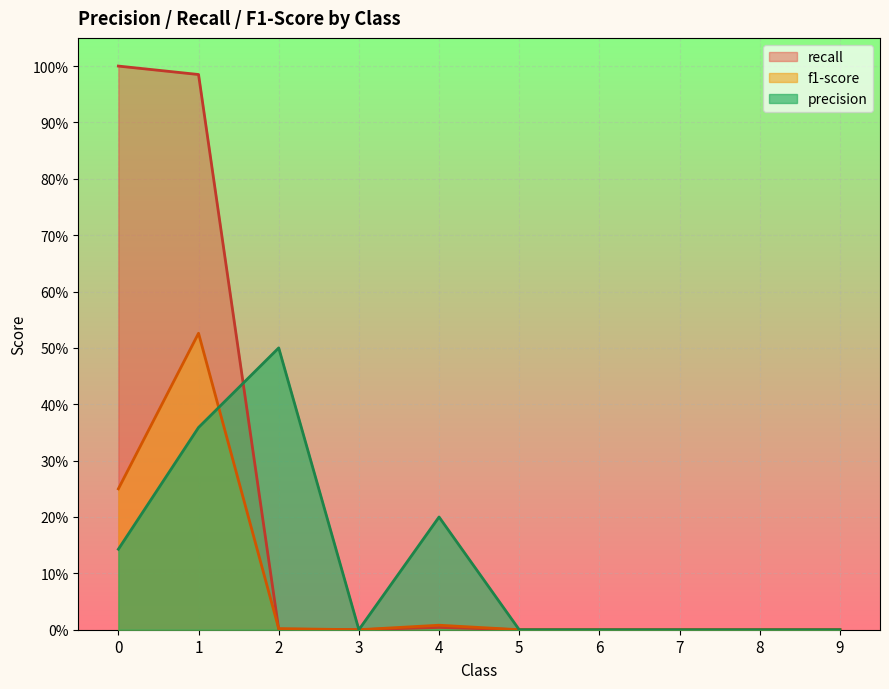

Reading right to left, what are all the values shown in this chart?

precision: 0.0	0.0	0.0	0.0	0.0	0.2	0.0	0.5	0.4	0.1
recall: 0.0	0.0	0.0	0.0	0.0	0.0	0.0	0.0	1.0	1.0
f1-score: 0.0	0.0	0.0	0.0	0.0	0.0	0.0	0.0	0.5	0.2